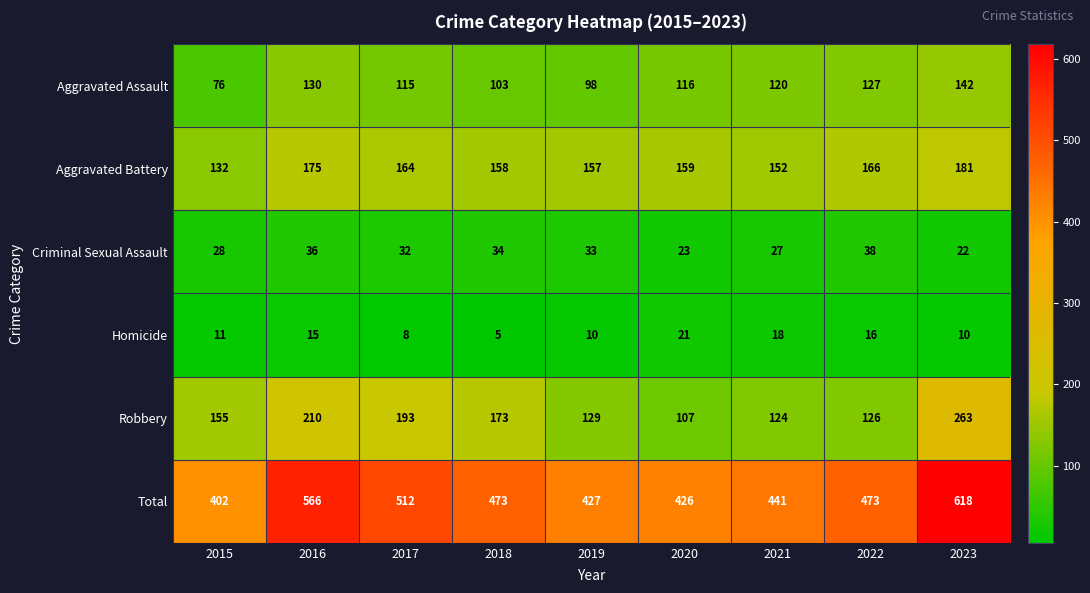

Rank the series at 2020 from highest to lowest value.

Total, Aggravated Battery, Aggravated Assault, Robbery, Criminal Sexual Assault, Homicide